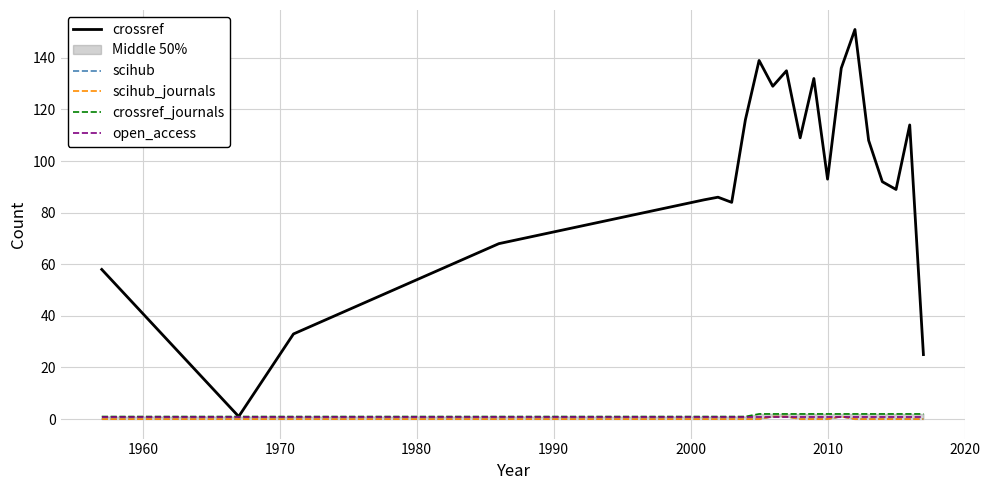

How many lines are shown in the chart?

5